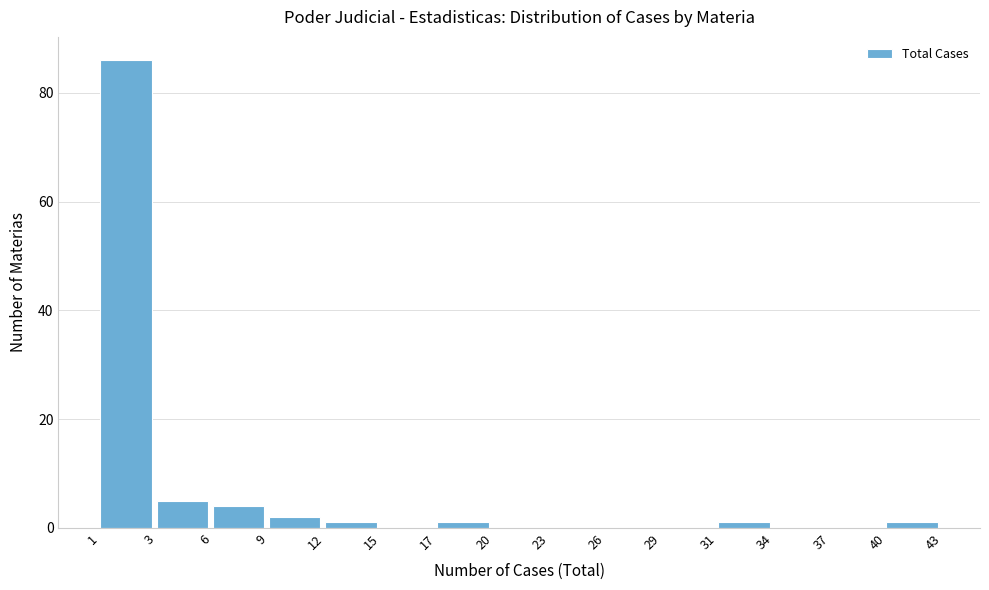

Reading left to right, what are all the values shown in this chart?

1=86	3=5	6=4	9=2	12=1	15=0	17=1	20=0	23=0	26=0	29=0	31=1	34=0	37=0	40=1